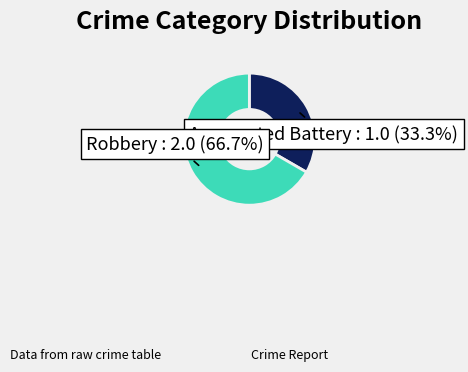

Is there any slice that represents more than half of the pie?

Yes